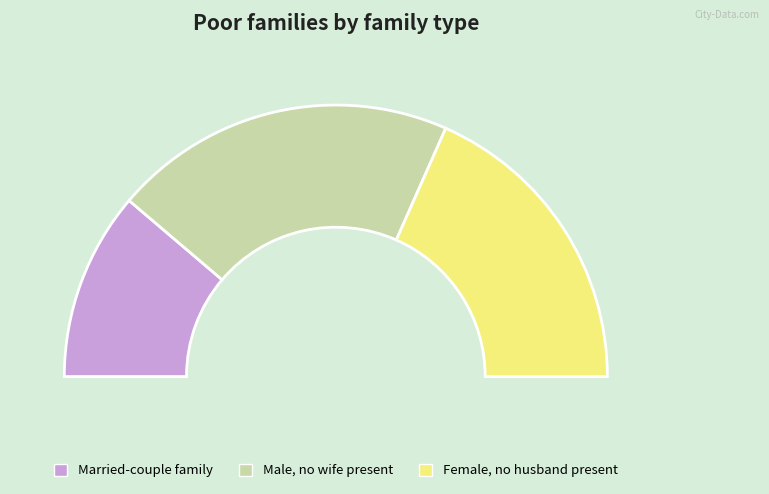

To the nearest percent, what is the combined percentage of 3 and 2?

78%